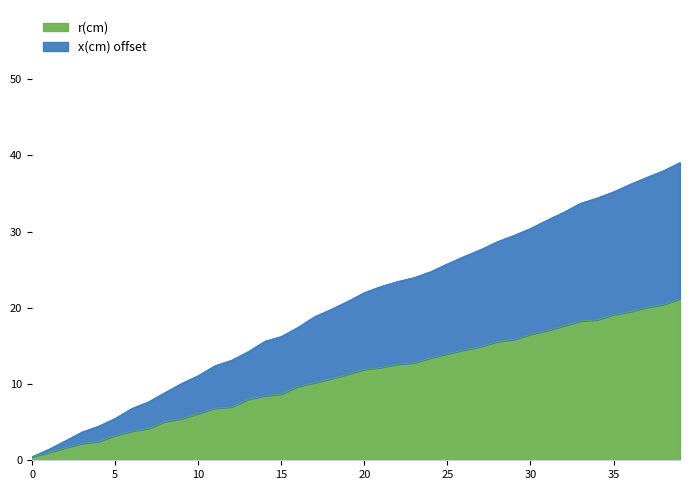

True or false: y(cm) has more than 0 points higher than both neighbors.

False